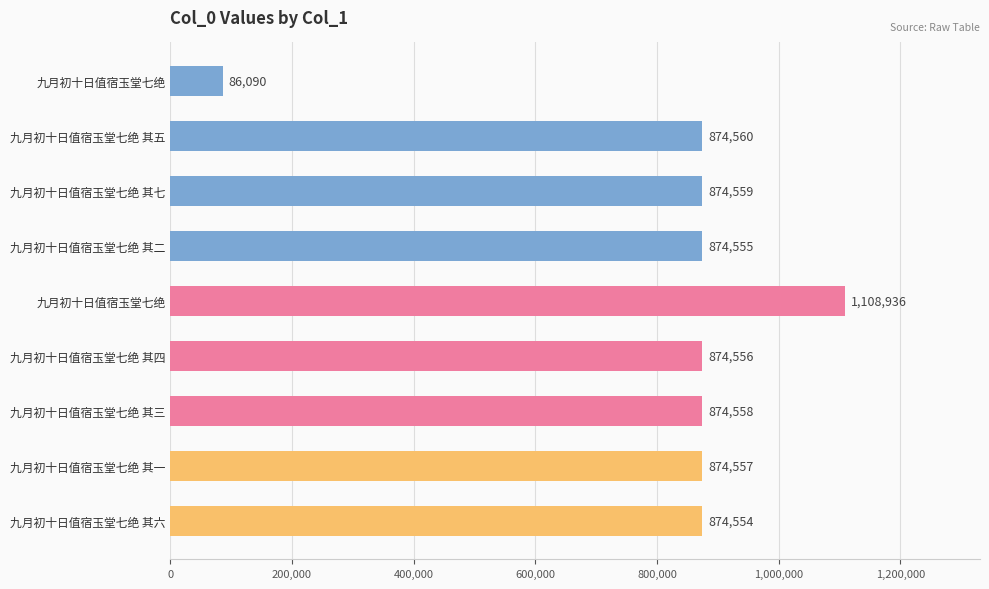

How many bars are there in total?

9